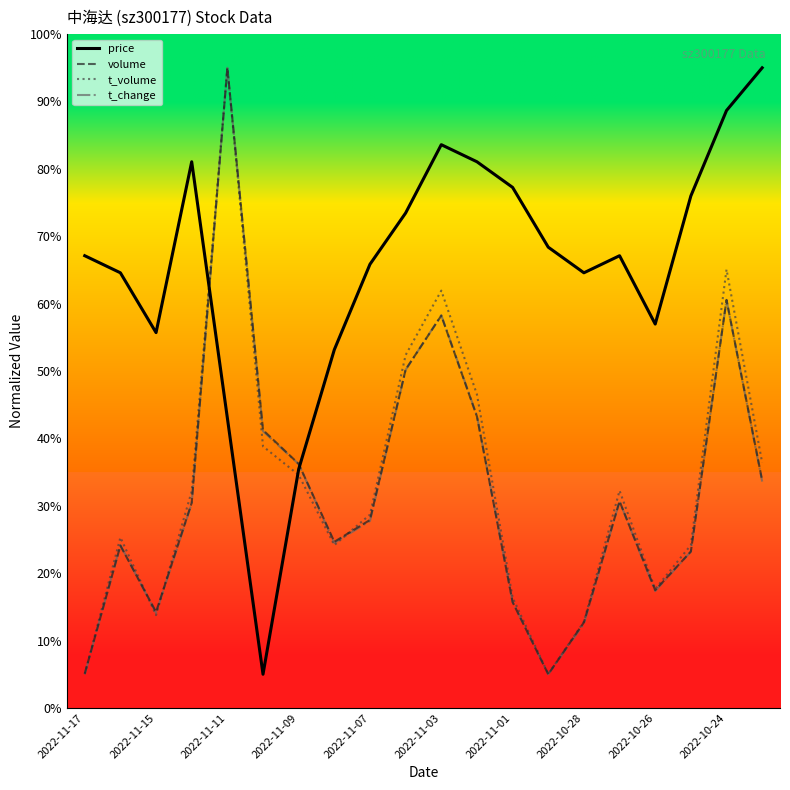

What is the smallest value displayed?

5.0